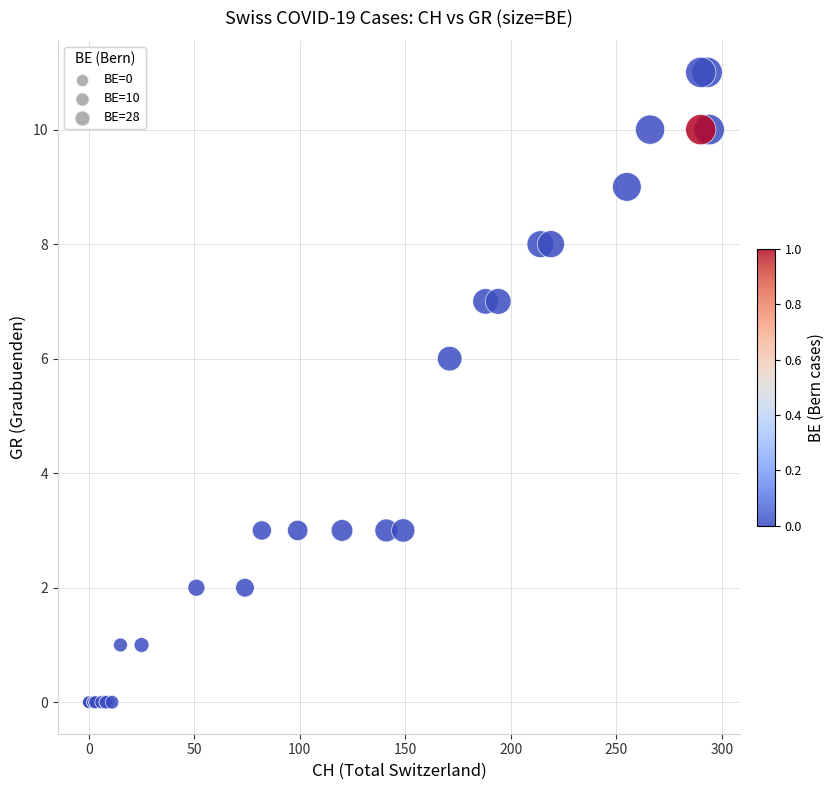

What Y value in the scatter plot is closest to 5?

6